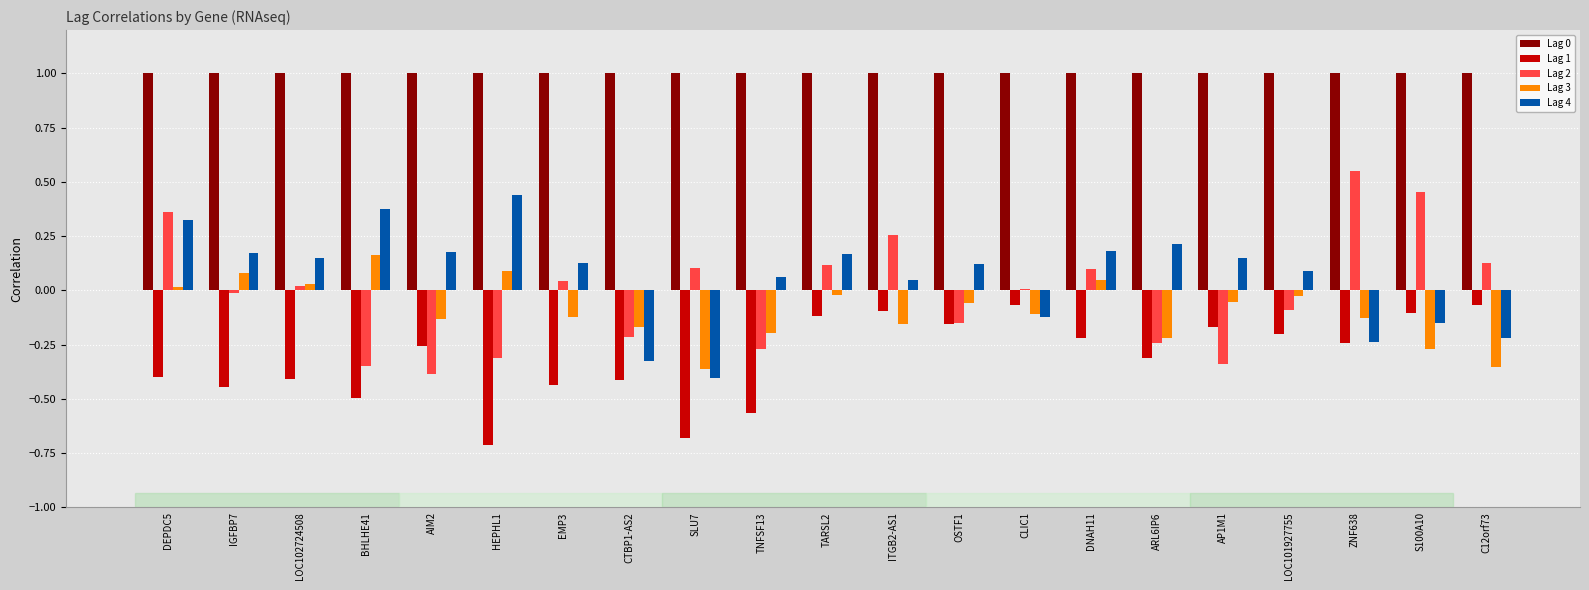

What is the highest value of the Lag 0 series?

1.0